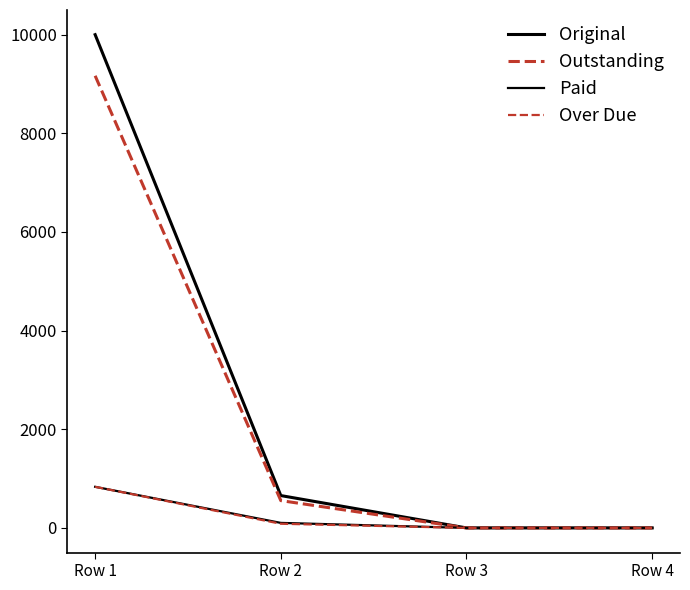

Which series has the largest total across all categories?

Original